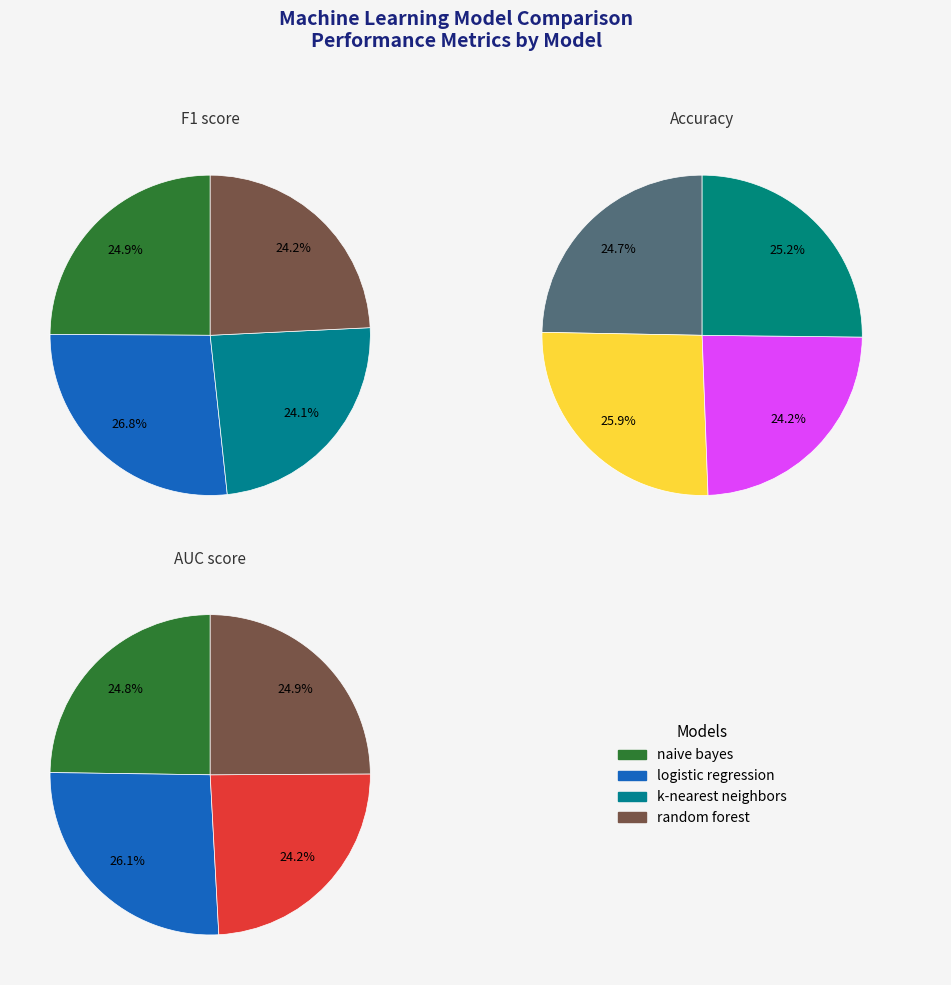

To the nearest percent, what portion does logistic regression represent?

26%